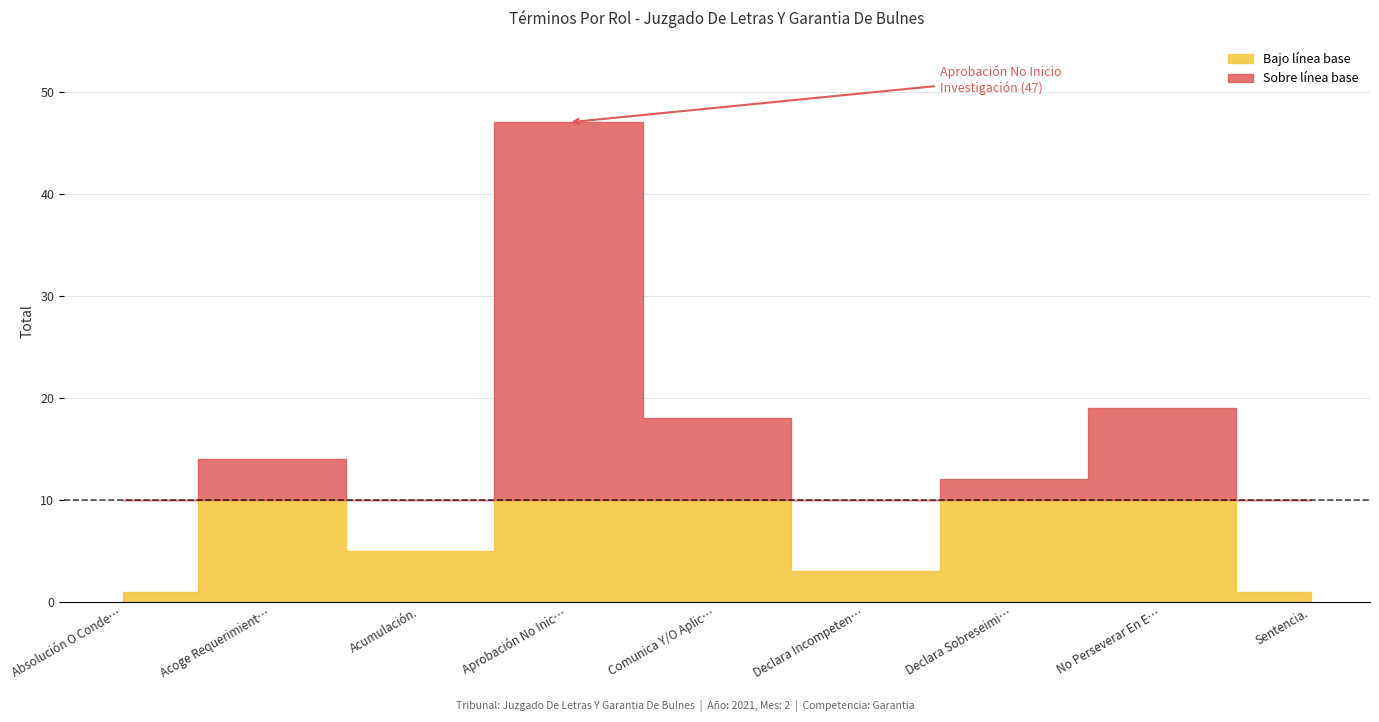

The chart shows a value of 5 at Acumulación.. True or false?

True